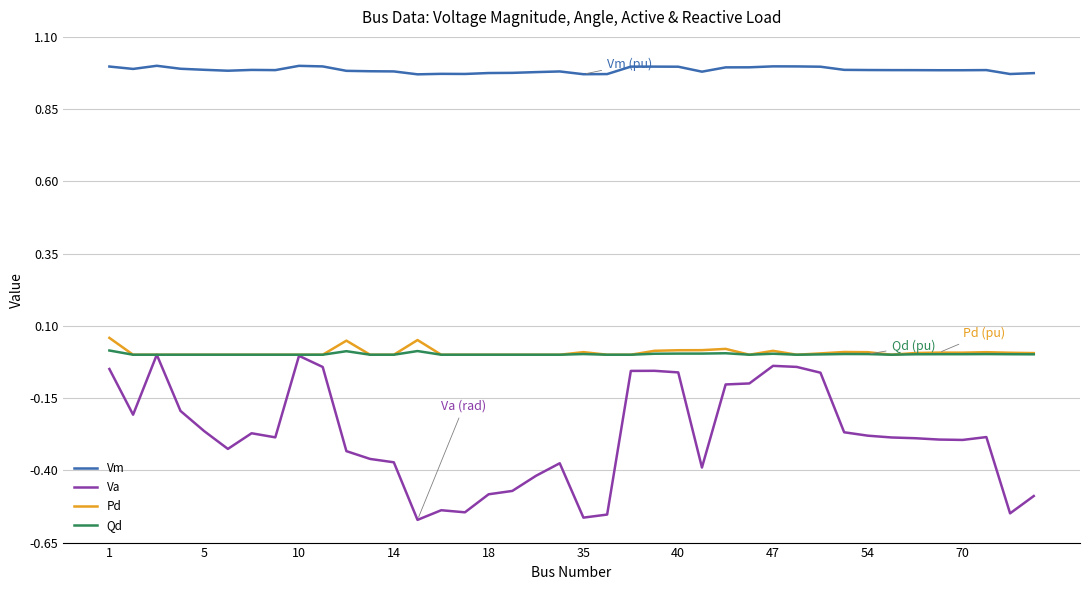

Which series has the largest total across all categories?

Vm